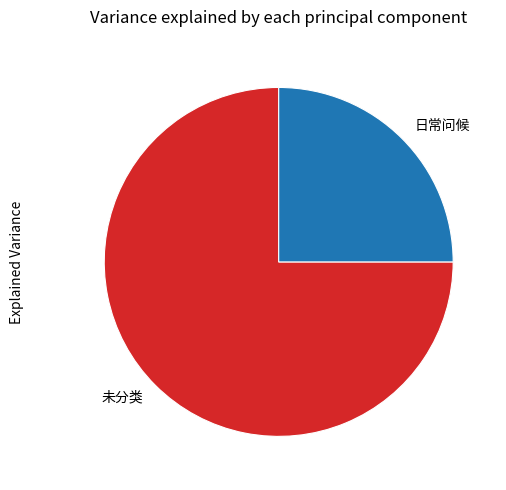

Combined, do 未分类 and 日常问候 account for over 50%?

Yes